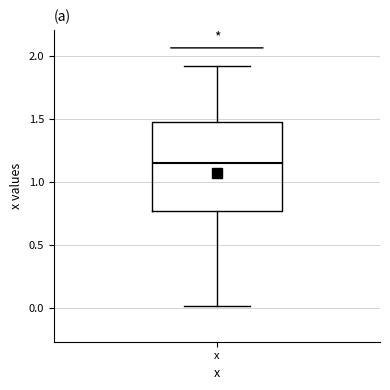

Read this box plot against the y-axis: the position of the median line, the range covered by the box, and the ends of both whiskers. The values are not printed on the chart, so give them approximately, as read against the axis.

median 1.15, box 0.75 to 1.50, whiskers 0.00 to 1.90